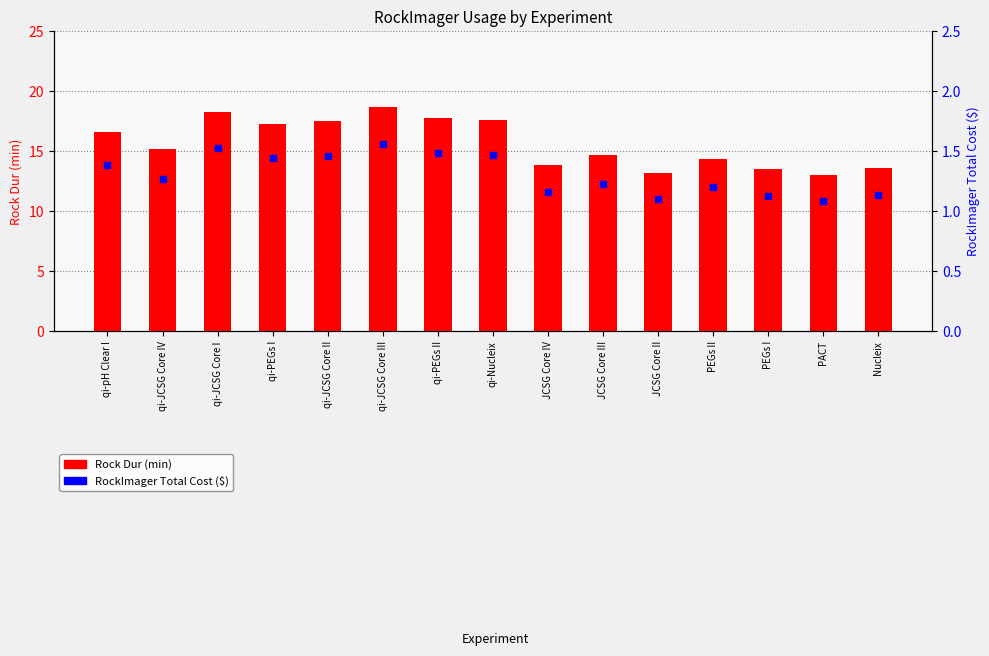

Which series has the largest total across all categories?

Rock Dur (min)